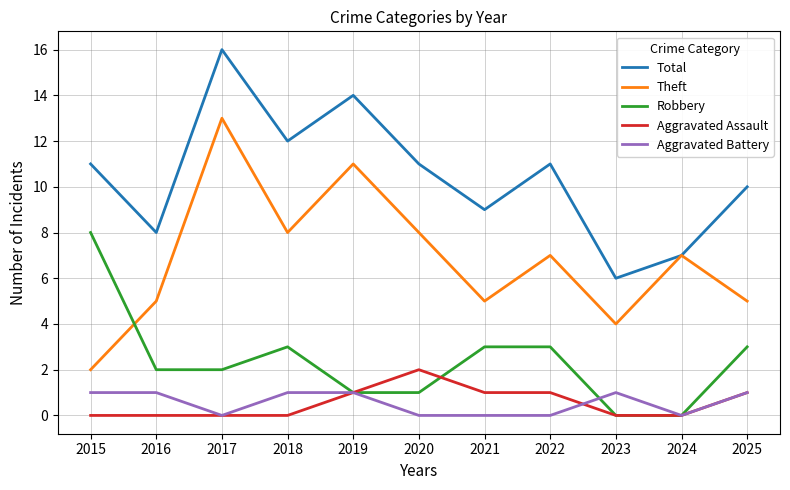

Between 2020 and 2025, which series saw the biggest shift?

Theft